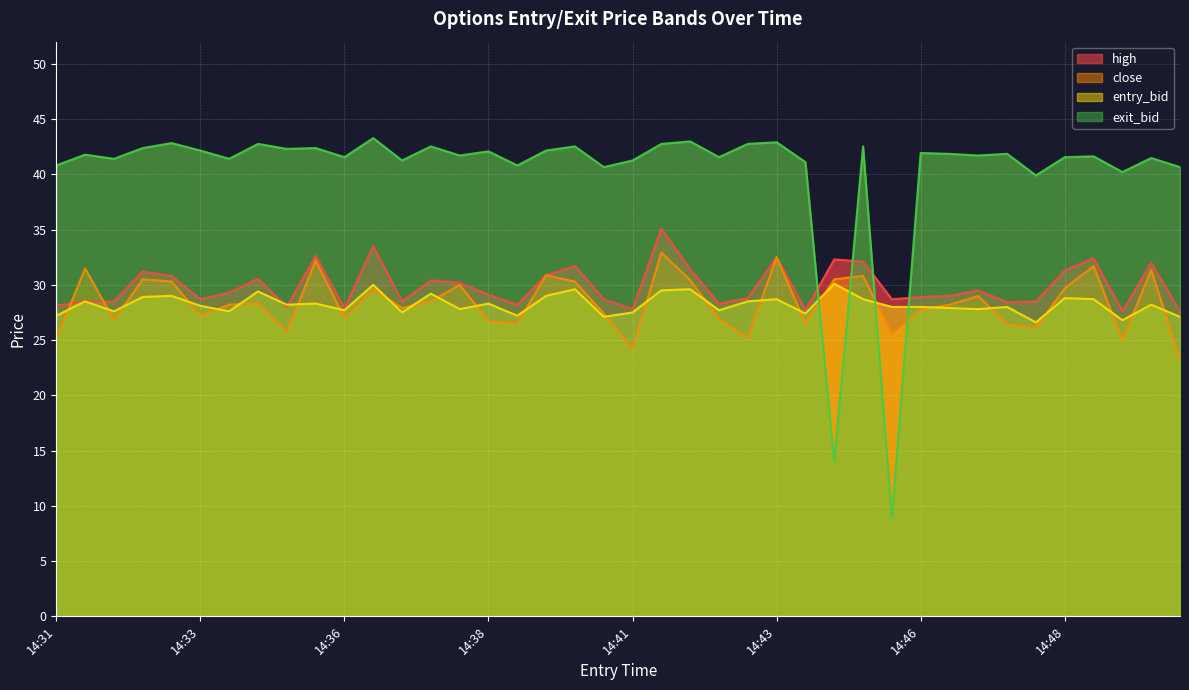

True or false: entry_bid and high cross at least once.

True